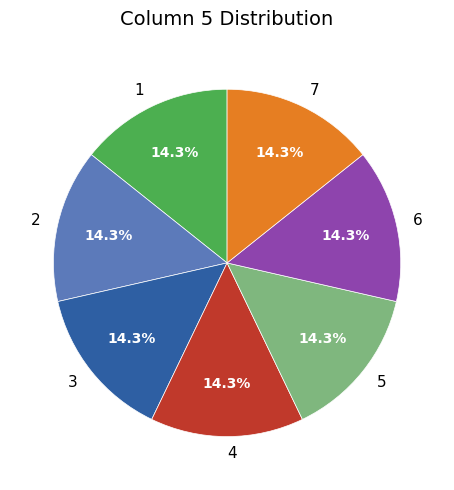

What percentage is the 5 slice, to the nearest percent?

14%